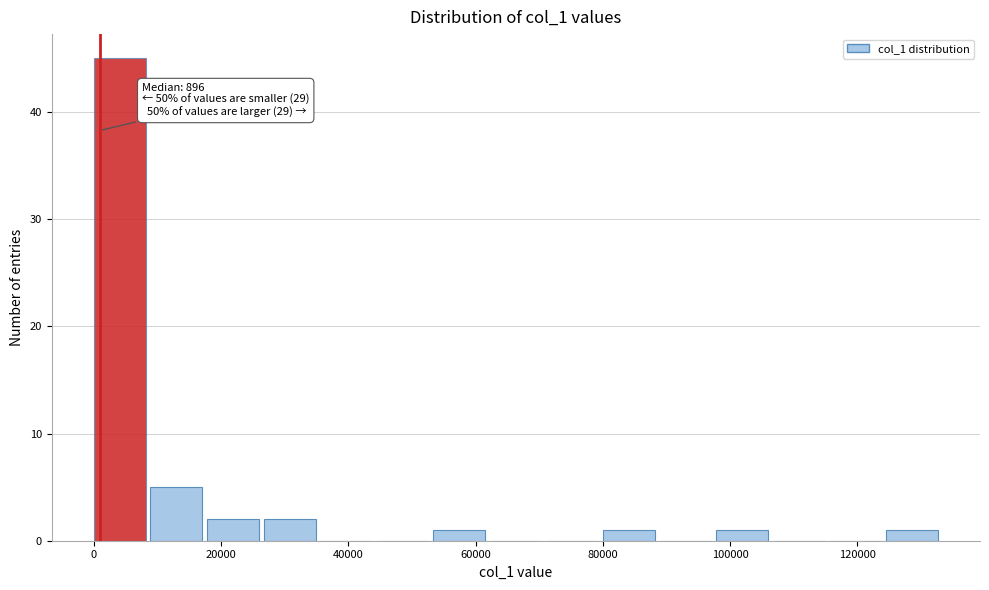

Which range on the x-axis has the tallest bar?

0 to 8000